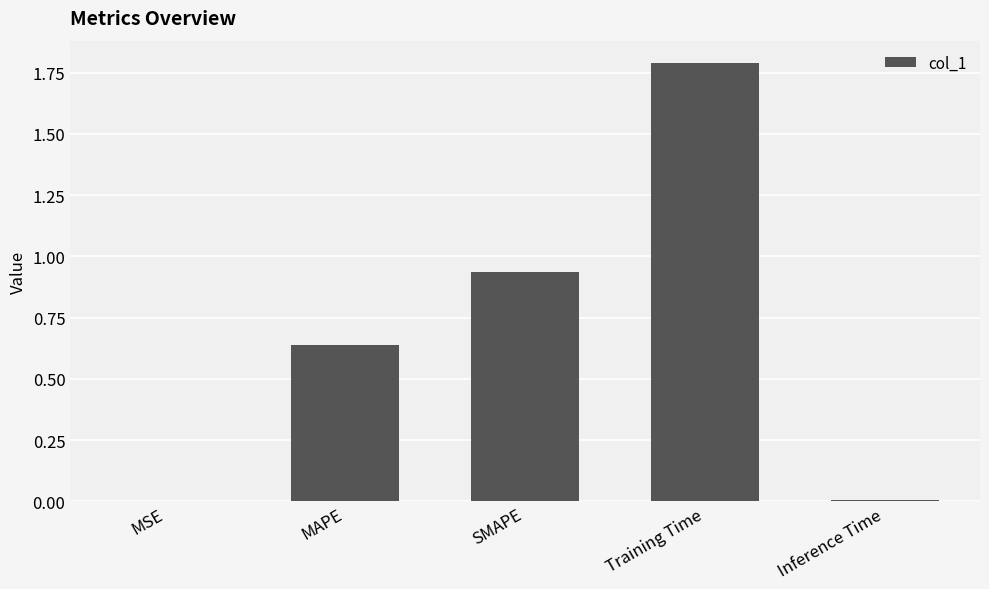

The value at Inference Time is 0.0. True or false?

True